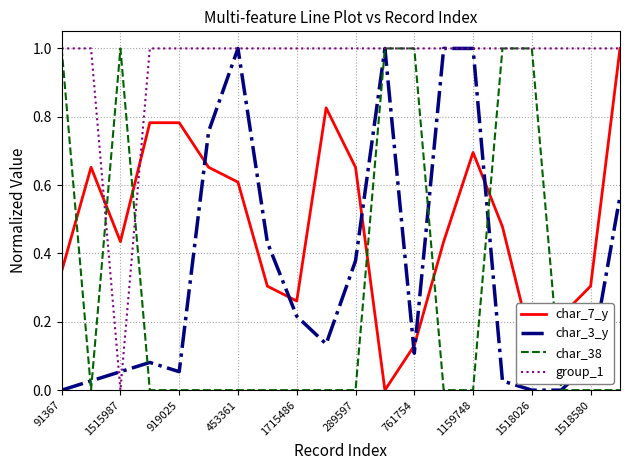

What is the maximum value for char_7_y?

1.0